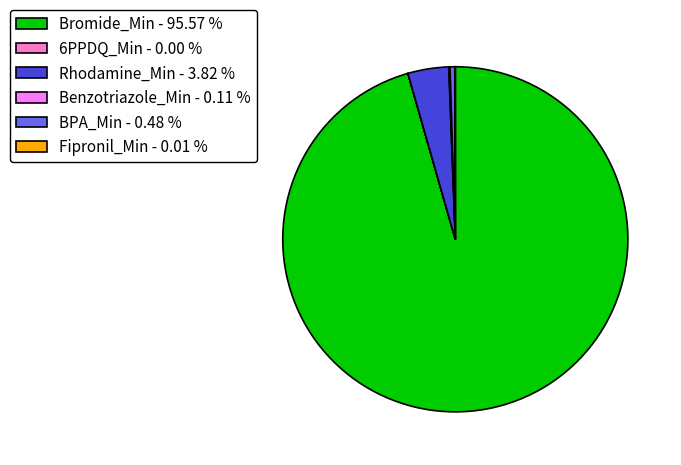

Is there any slice that represents more than half of the pie?

Yes